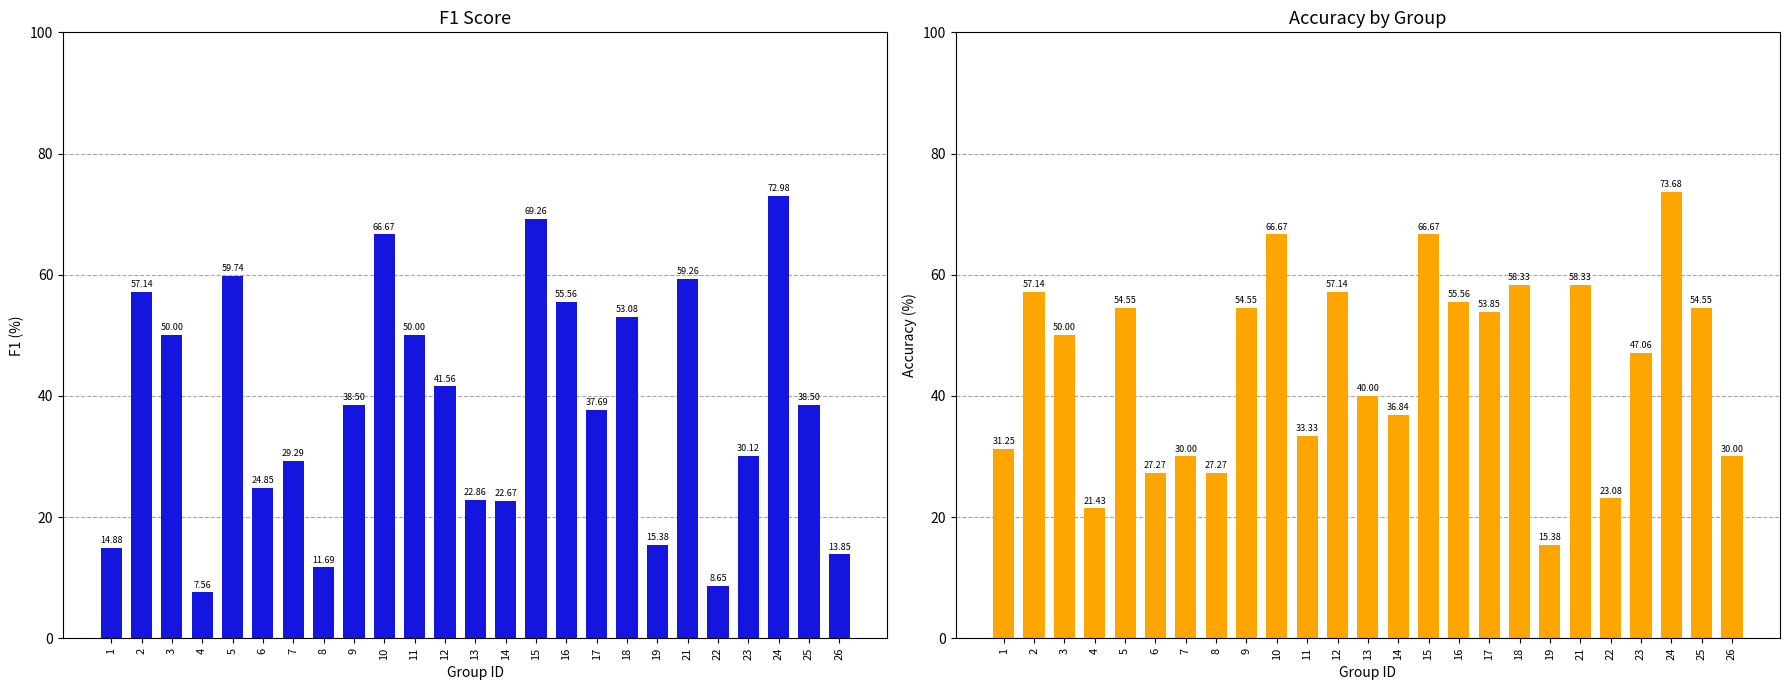

How many data points in f1 are above 38?

13